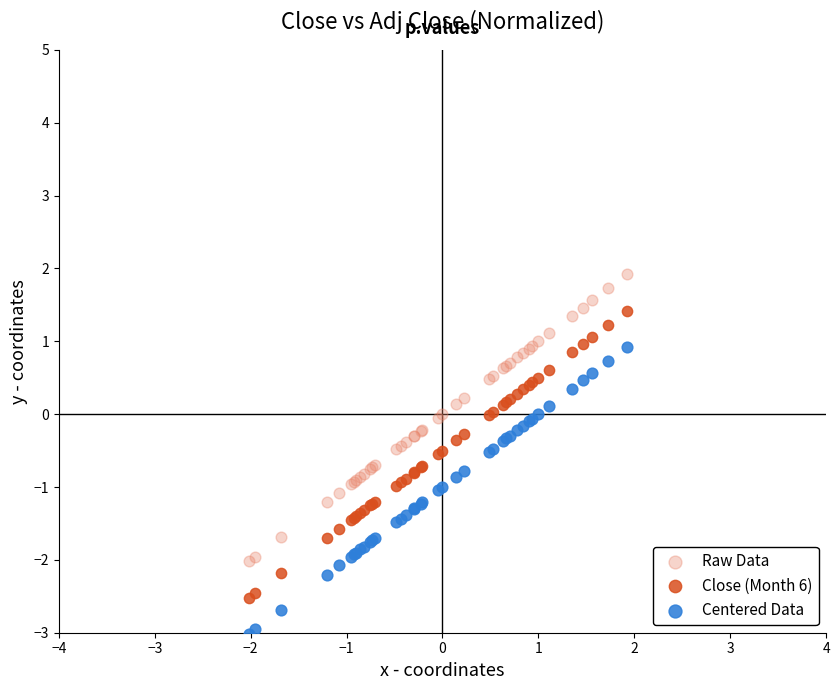

Which series reaches the minimum Y coordinate?

Centered Data